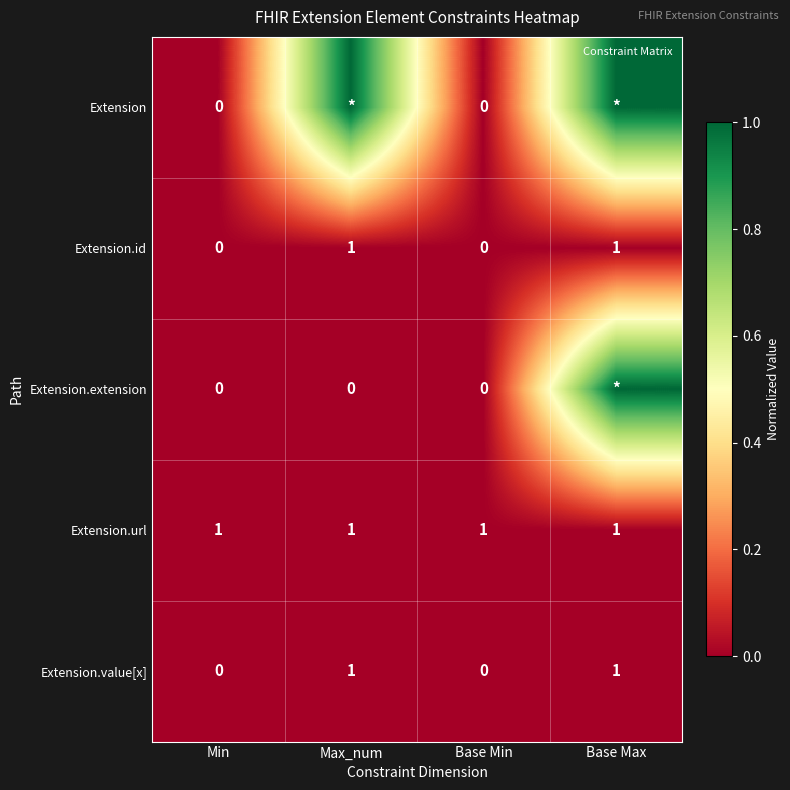

What is the difference between the maximum and minimum values in the Extension series?

1.0